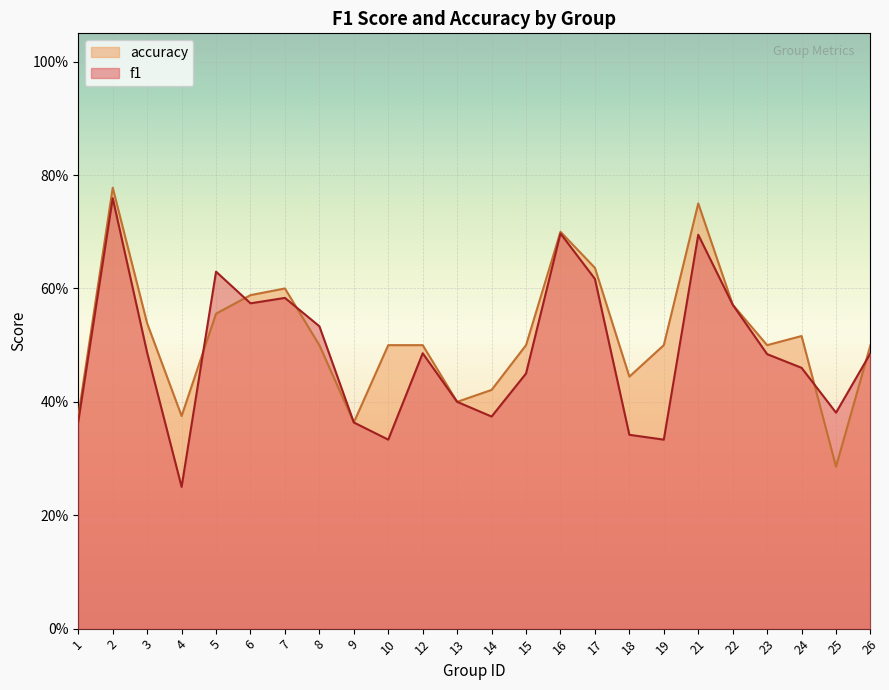

What are all the series names shown in the legend?

accuracy, f1